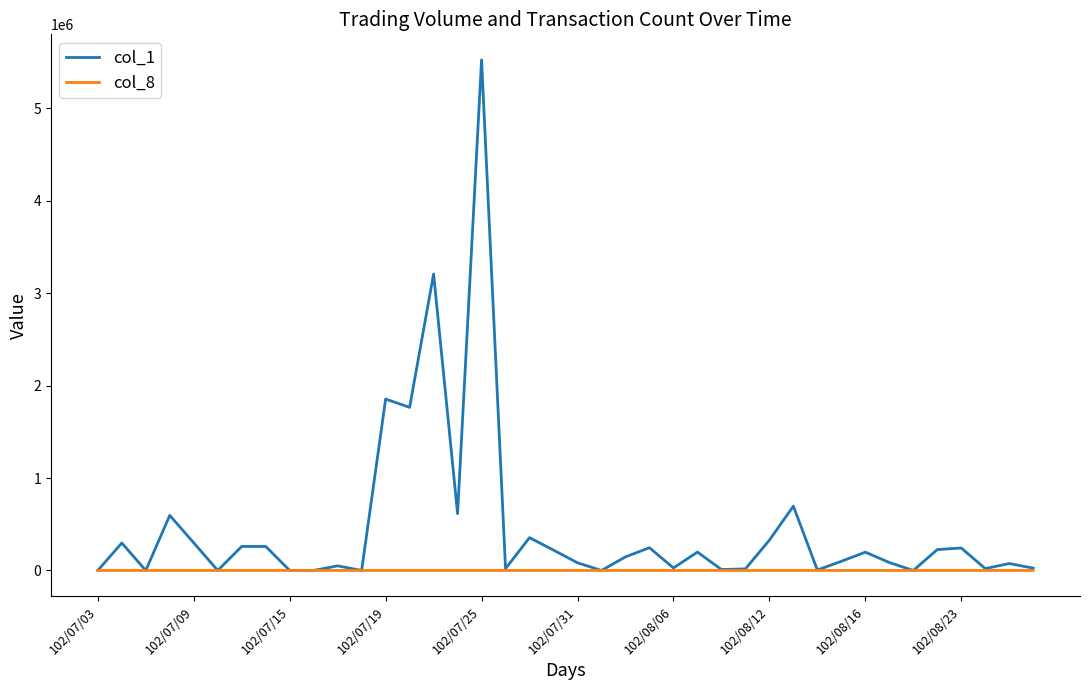

Which series has the largest range (max minus min)?

col_1